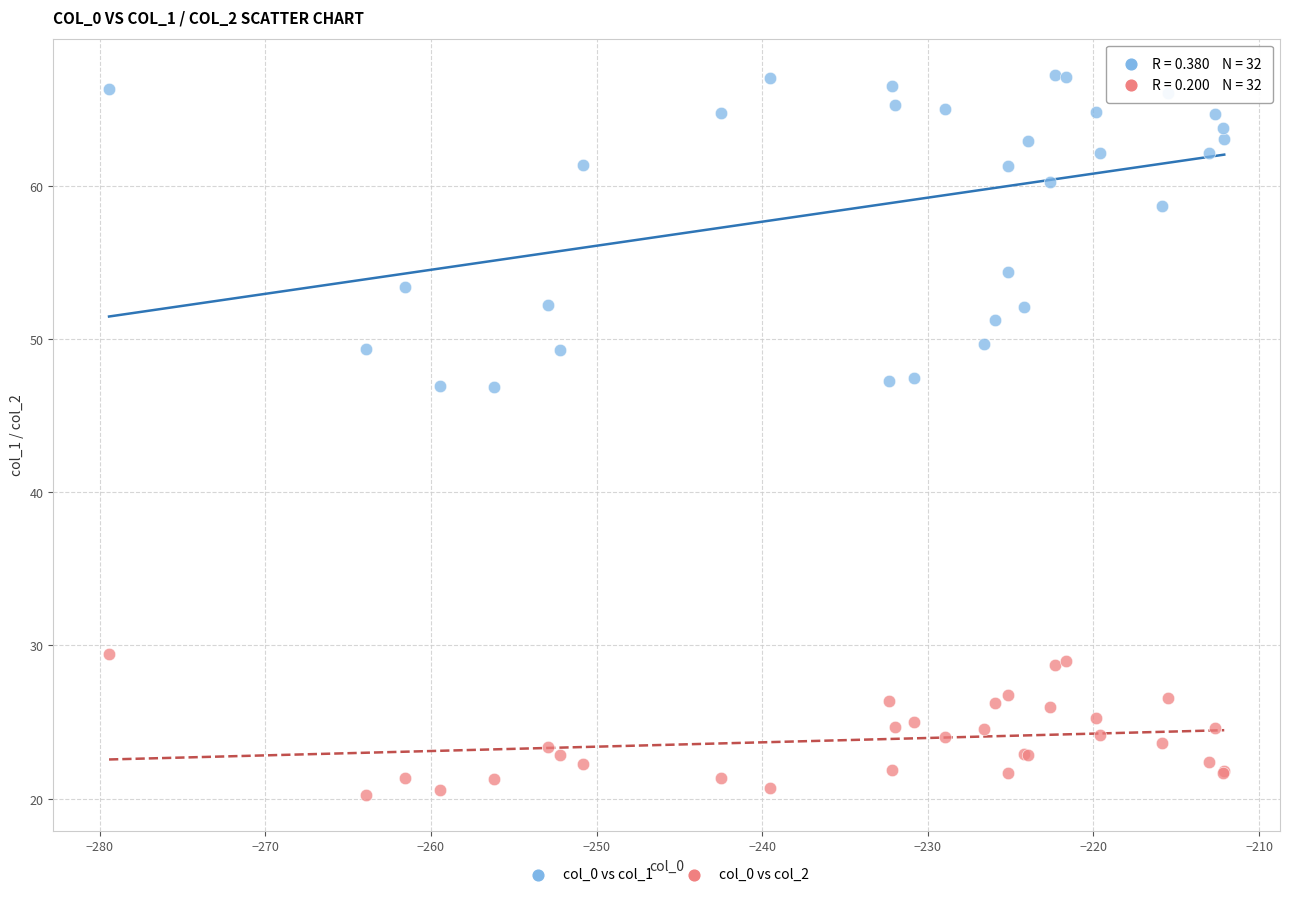

Which series has the largest Y range (max minus min)?

col_0 vs col_1